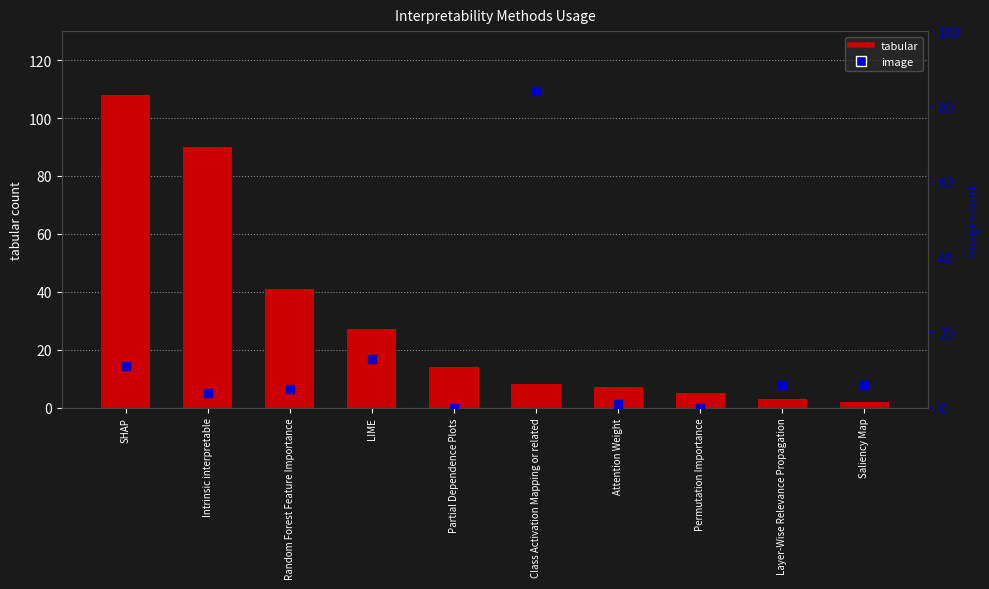

Which series has the largest total across all categories?

tabular